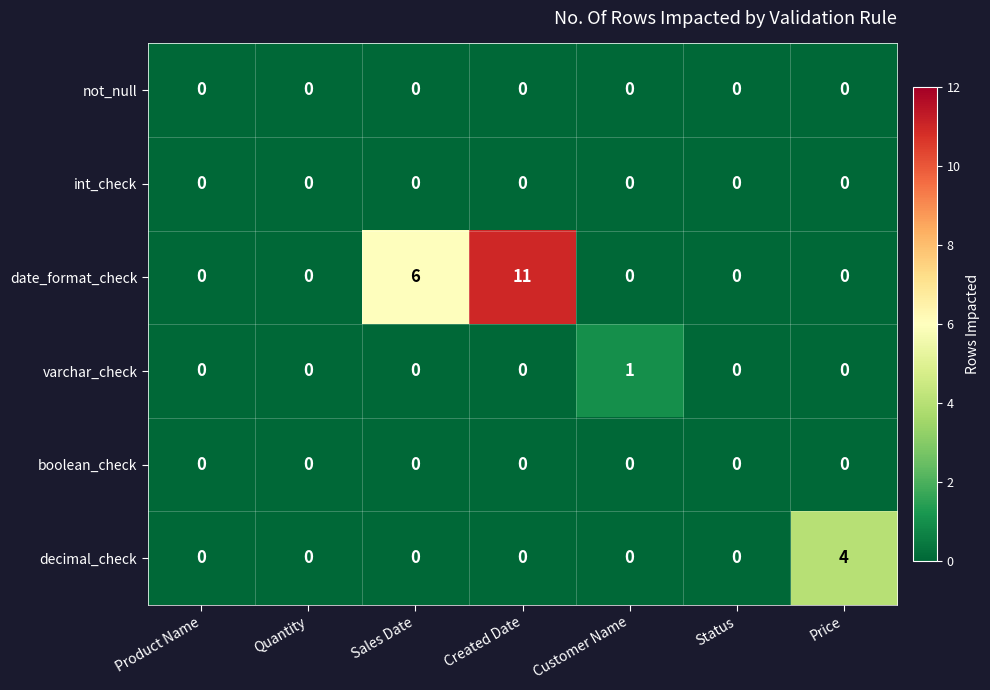

Which series has the widest spread of values?

date_format_check